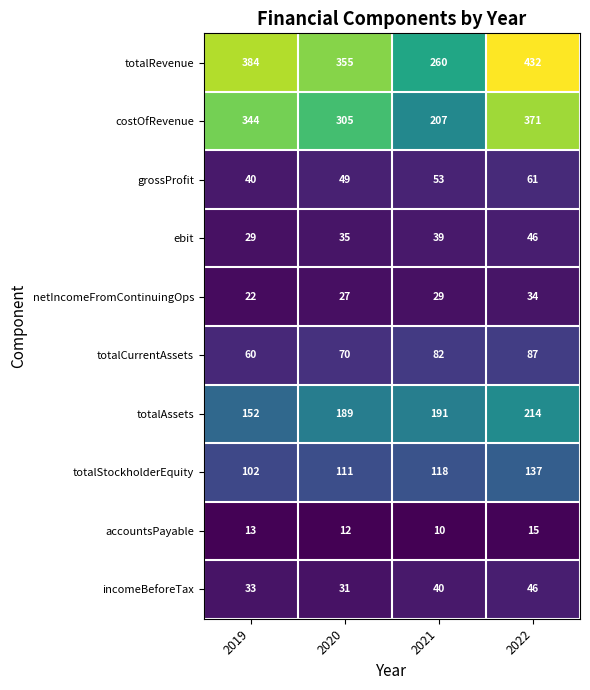

What is the difference between the totalCurrentAssets values at 2021 and 2020?

12